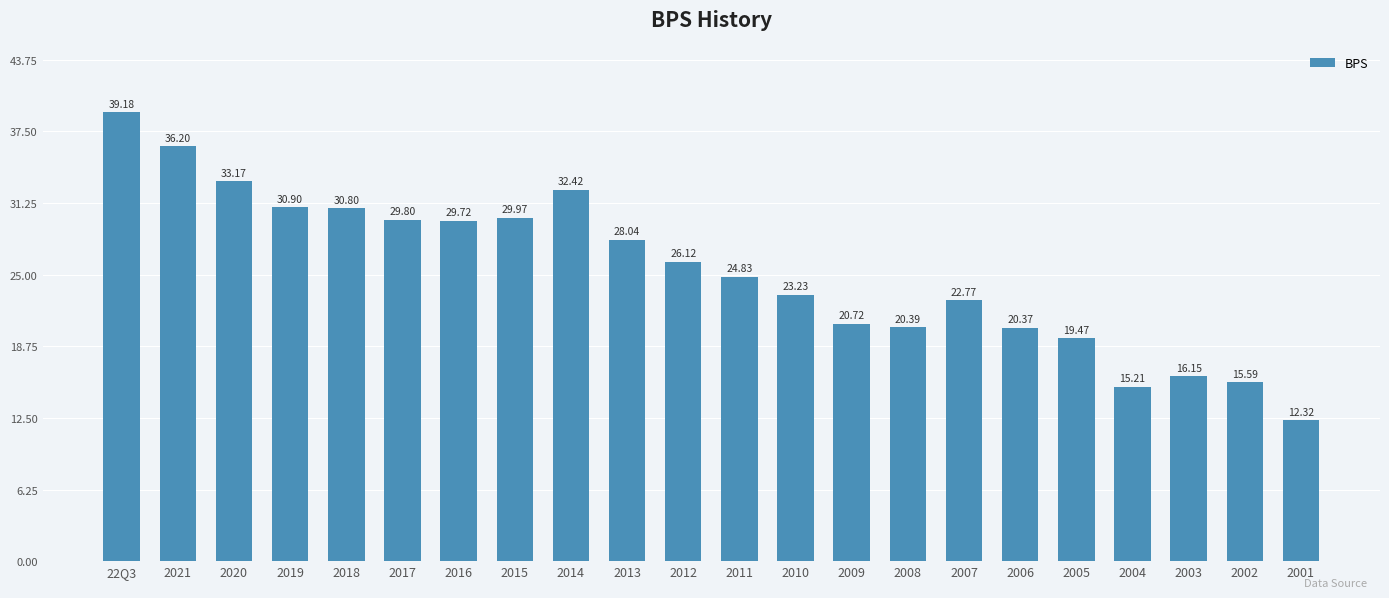

The chart shows a value of 30.0 at 2015. True or false?

True